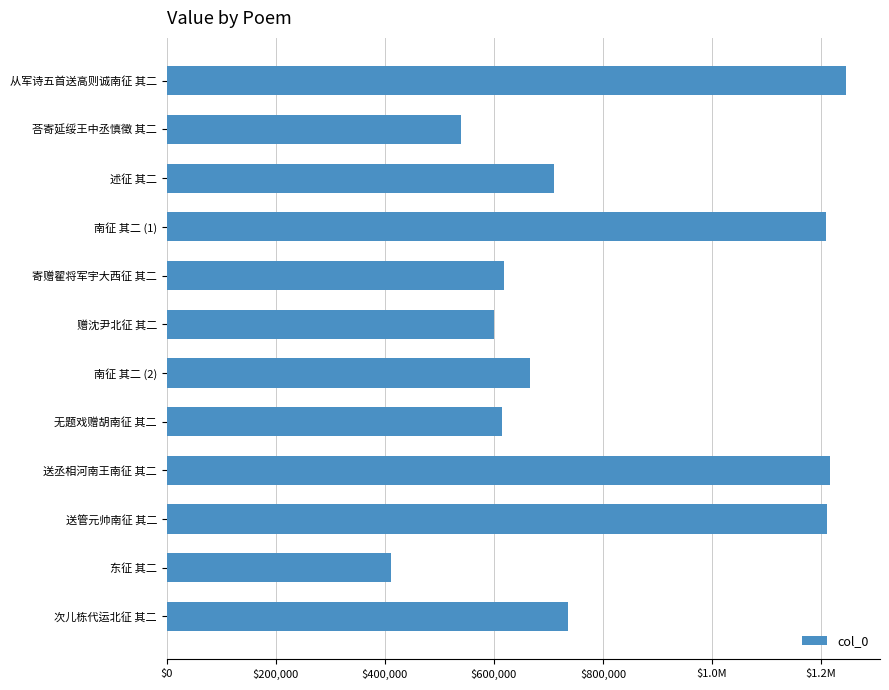

Does the chart contain any negative values?

No